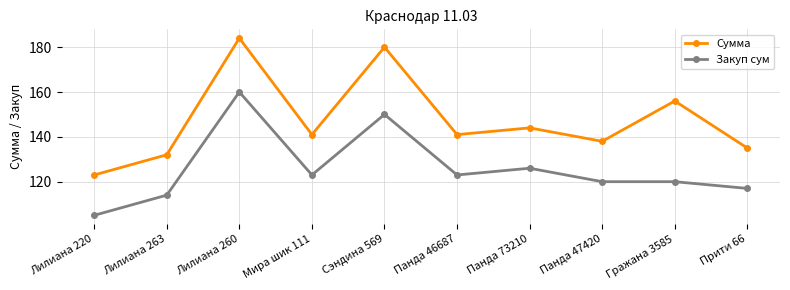

True or false: Закуп сум has a value of 105 at Лилиана 220.

True